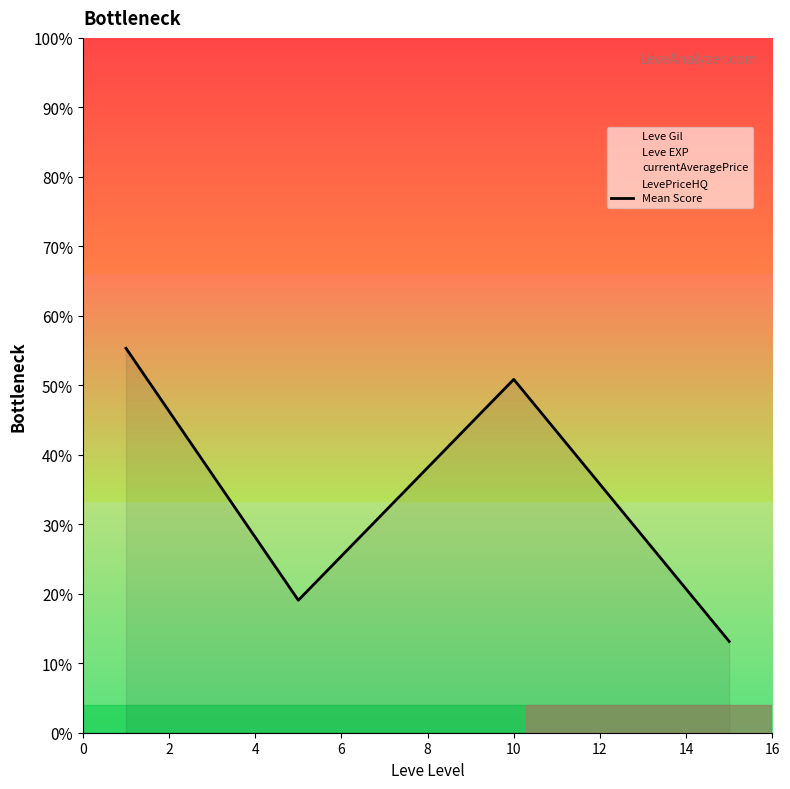

In Mean Score, how many points are higher than both neighbors (excluding endpoints)?

1